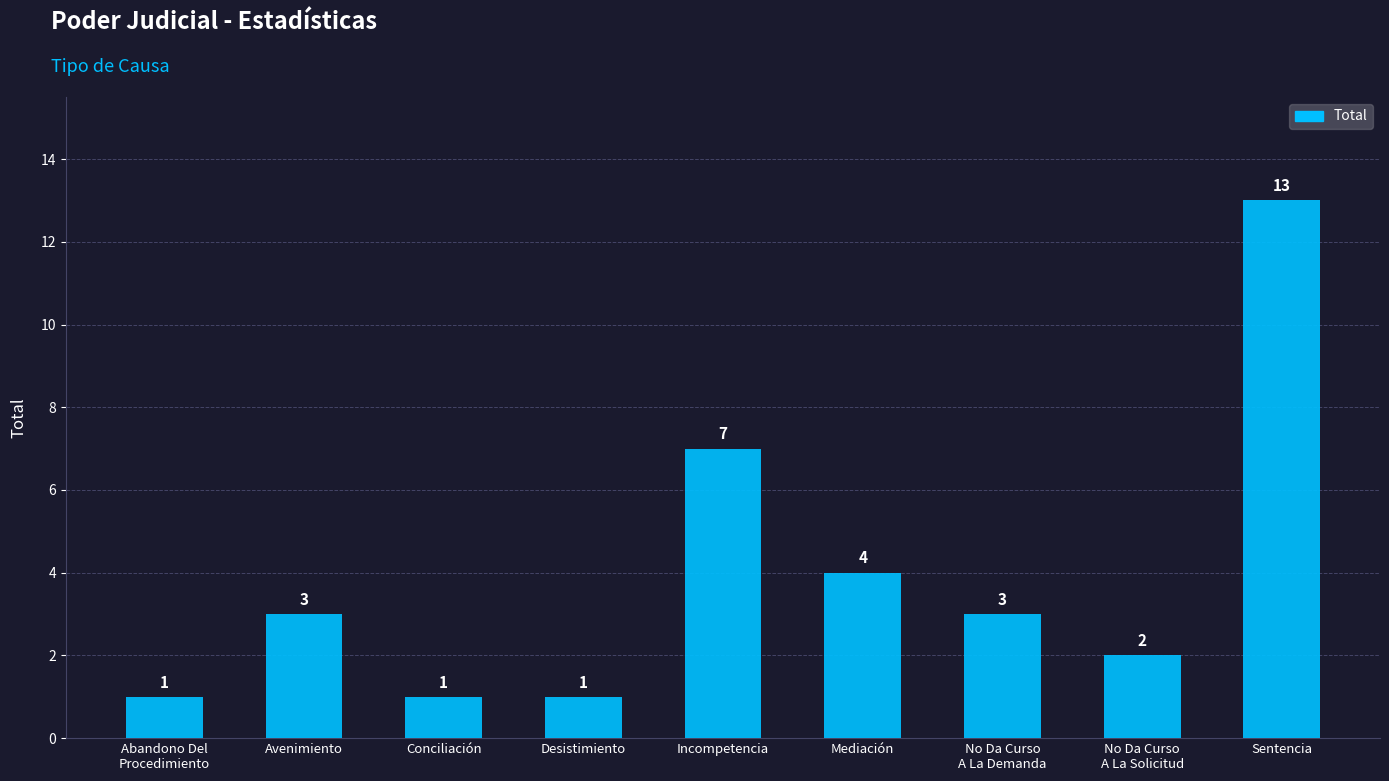

What is the change in value from Incompetencia to Sentencia?

+6